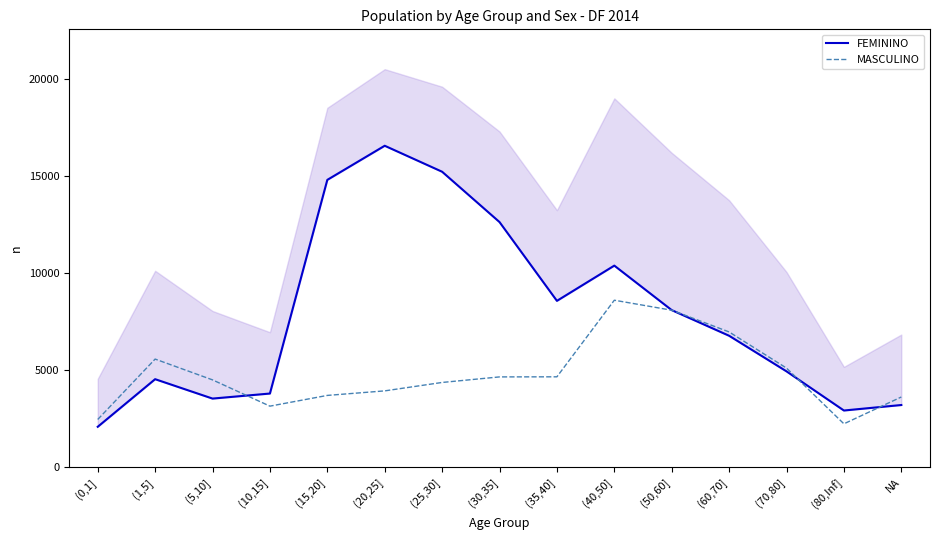

How many intersections are there between FEMININO and MASCULINO?

4